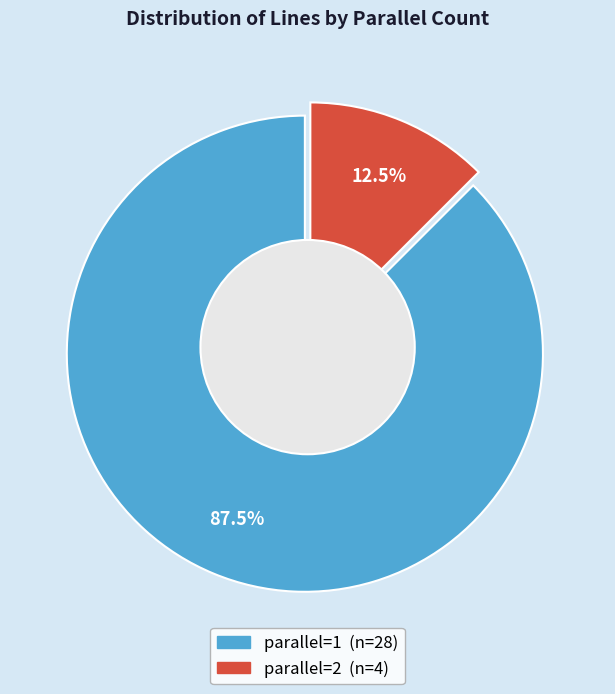

What percentage do parallel=1 and parallel=2 together represent?

100.0%